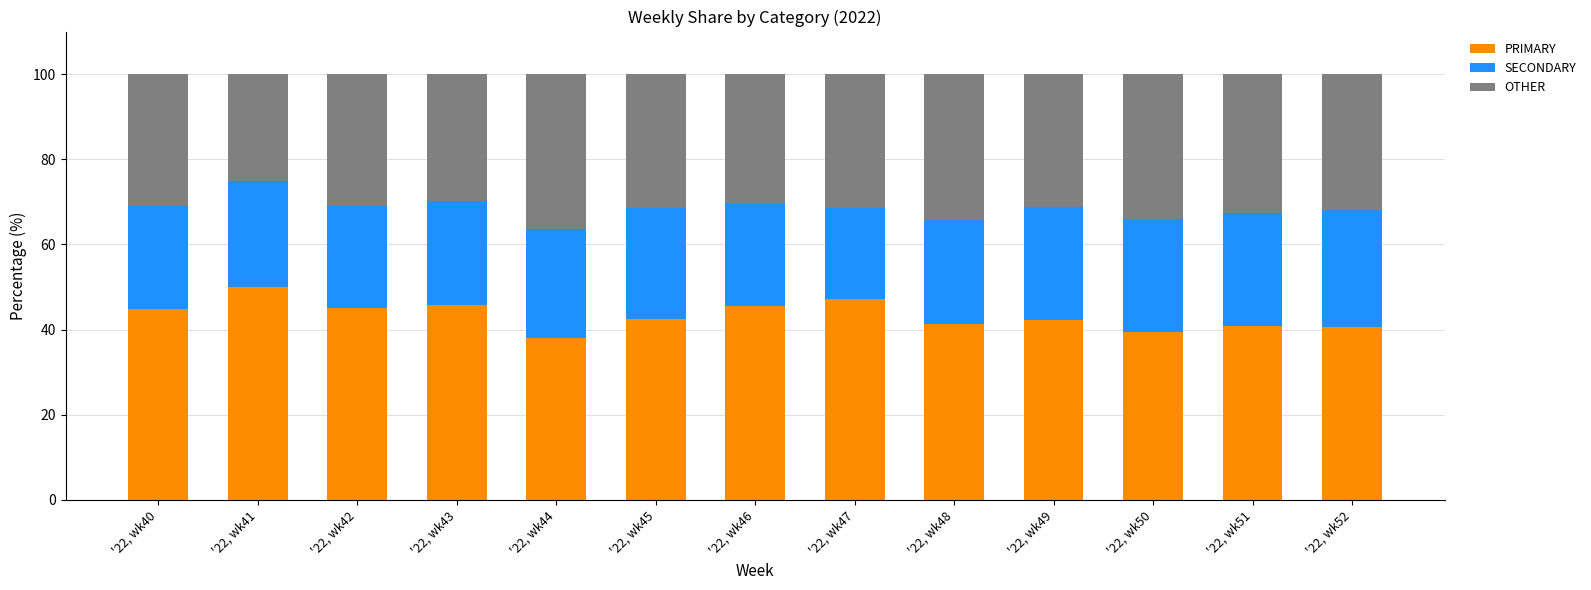

What is the difference between the maximum and minimum values in the PRIMARY series?

12.0